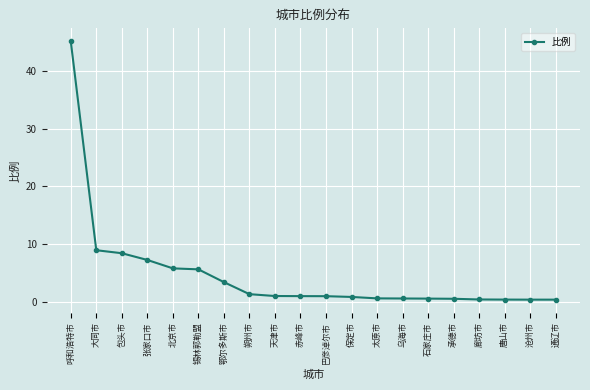

What is the sum of all values?

93.0